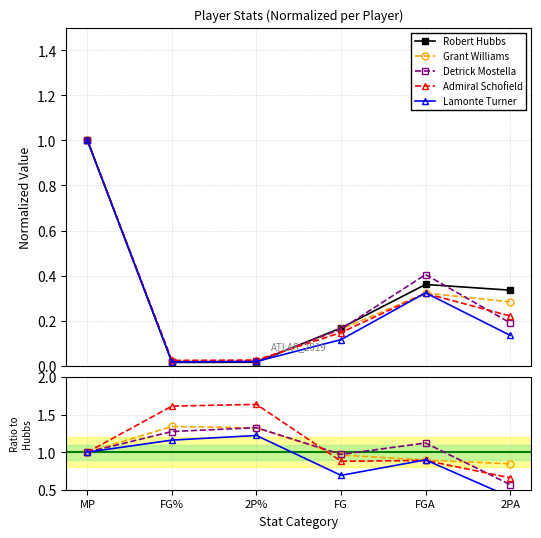

What is the label of the 6th point from the right?

MP